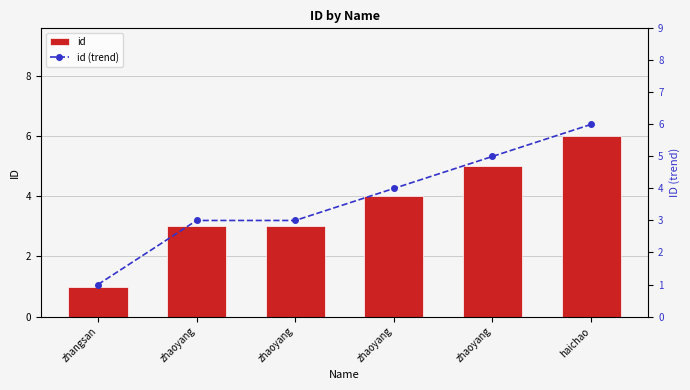

What is the sum of all id values?

22